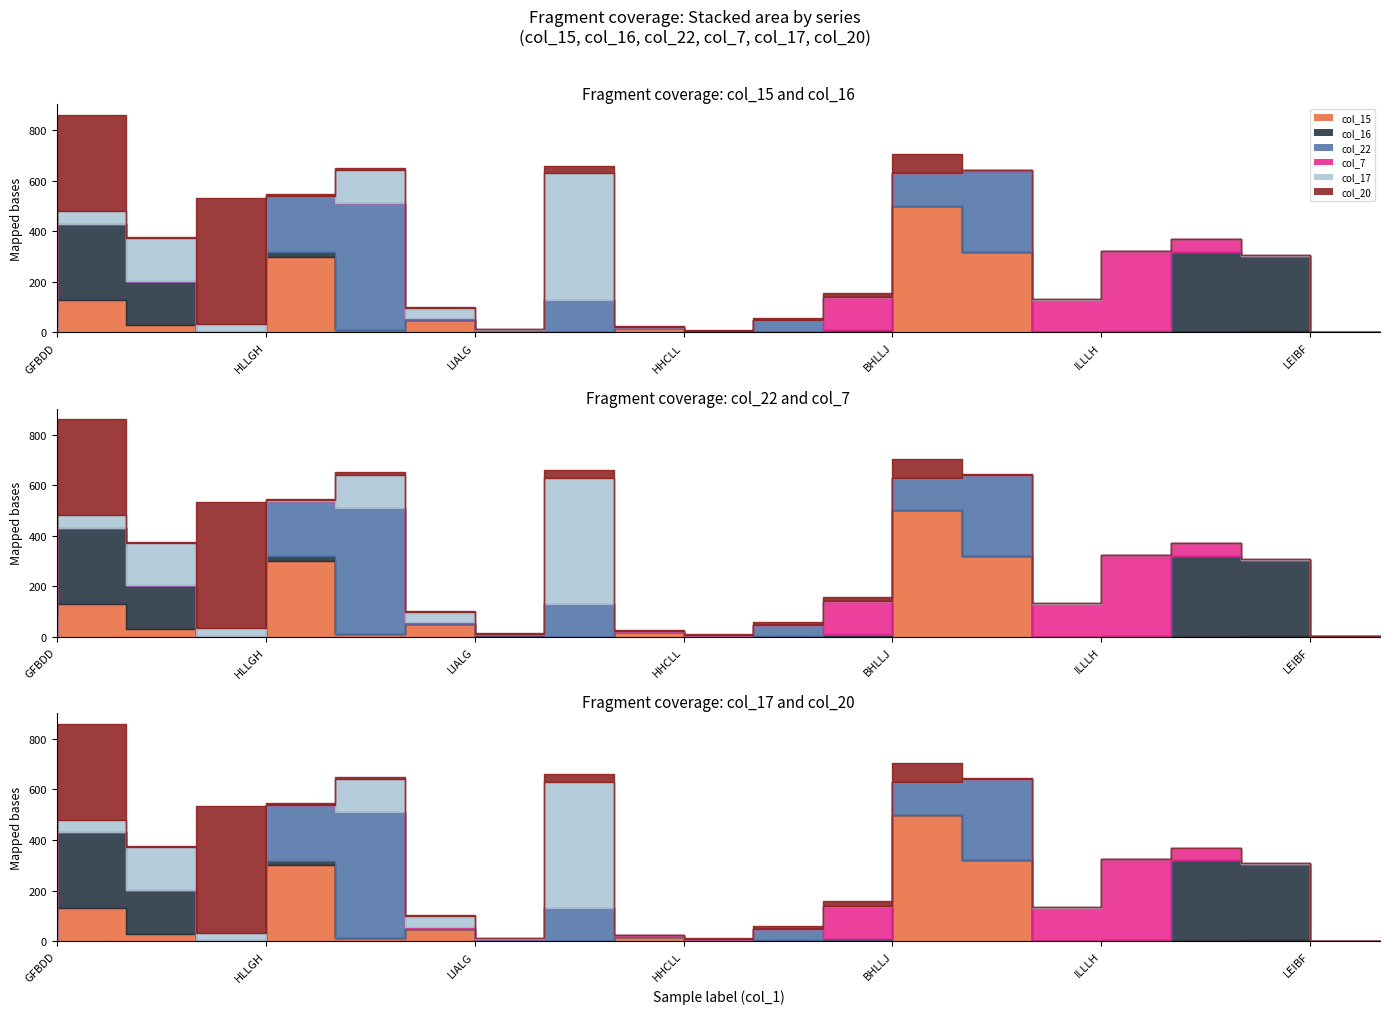

Reading right to left, what are all the values shown in this chart?

col_15: 0	4	0	0	0	320	500	2	0	0	18	0	2	50	11	300	0	30	130	0
col_16: 2	300	320	4	0	0	0	6	3	0	0	0	4	0	0	18	0	170	300	0
col_22: 0	0	0	0	0	320	130	2	45	4	2	130	2	4	500	220	3	3	0	0
col_7: 0	0	50	320	130	2	0	130	0	3	3	0	2	4	0	0	0	0	0	0
col_17: 0	4	0	0	4	0	0	0	0	0	0	500	2	40	130	2	30	170	50	90
col_20: 0	0	0	0	0	2	75	18	11	4	2	30	2	4	9	6	500	3	380	0